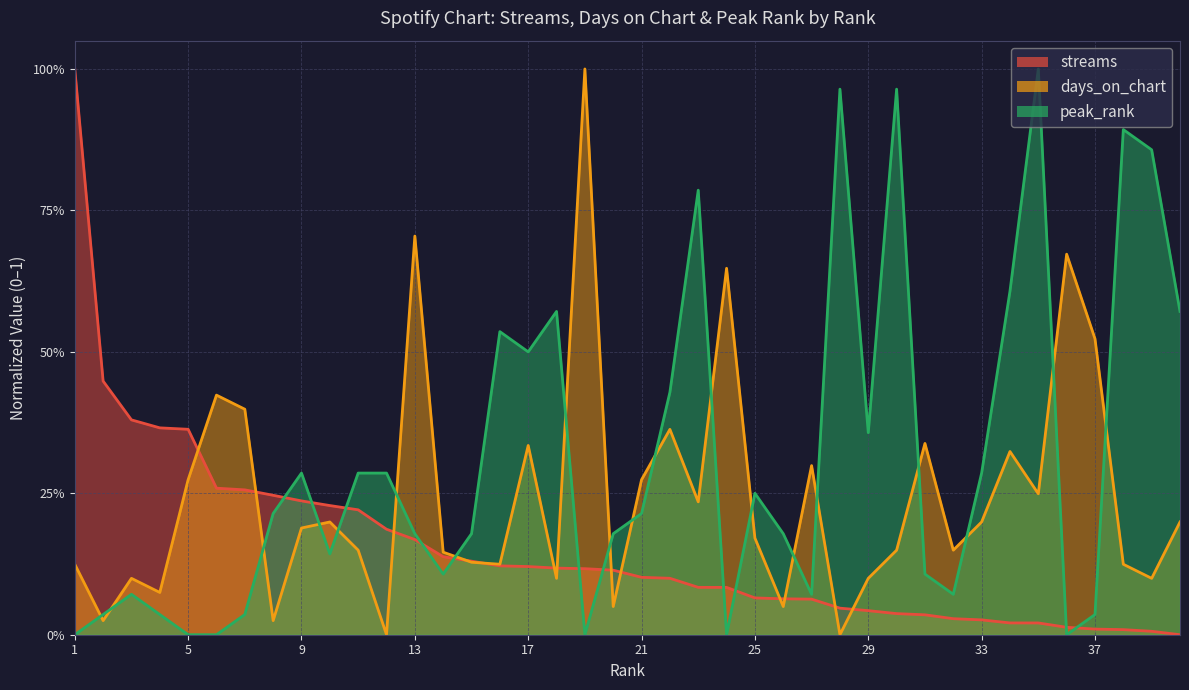

Which has a higher value, 11 or 25?

11